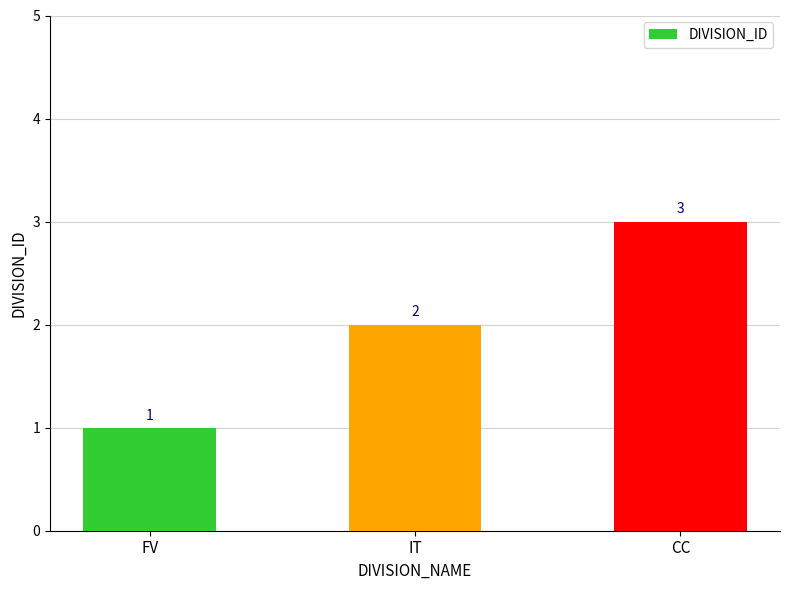

Rank the categories by value from highest to lowest.

CC, IT, FV